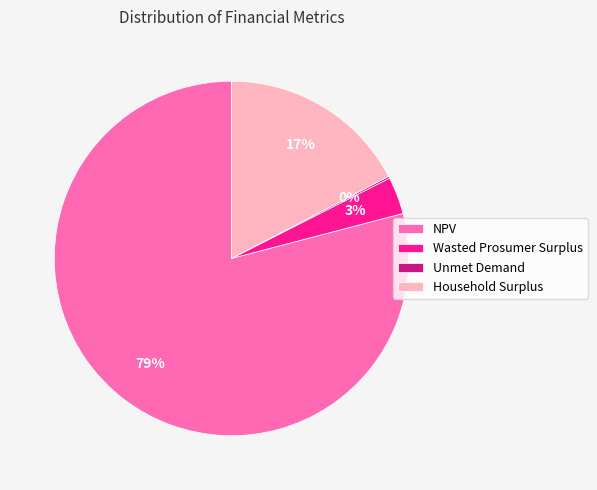

To the nearest percent, what is the difference between the Wasted Prosumer Surplus and Household Surplus slice percentages?

14%